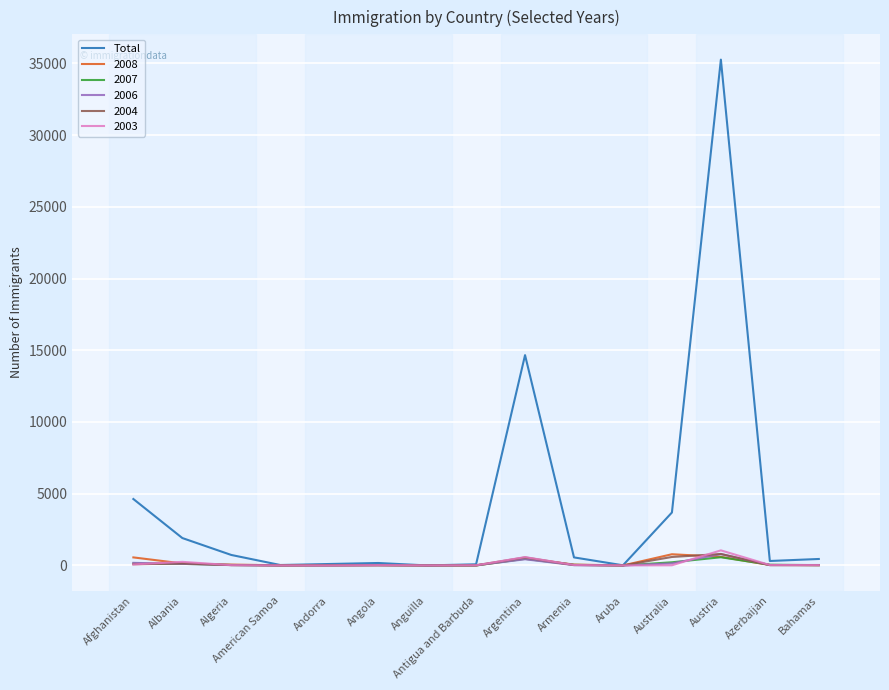

Which series has the largest range (max minus min)?

Total